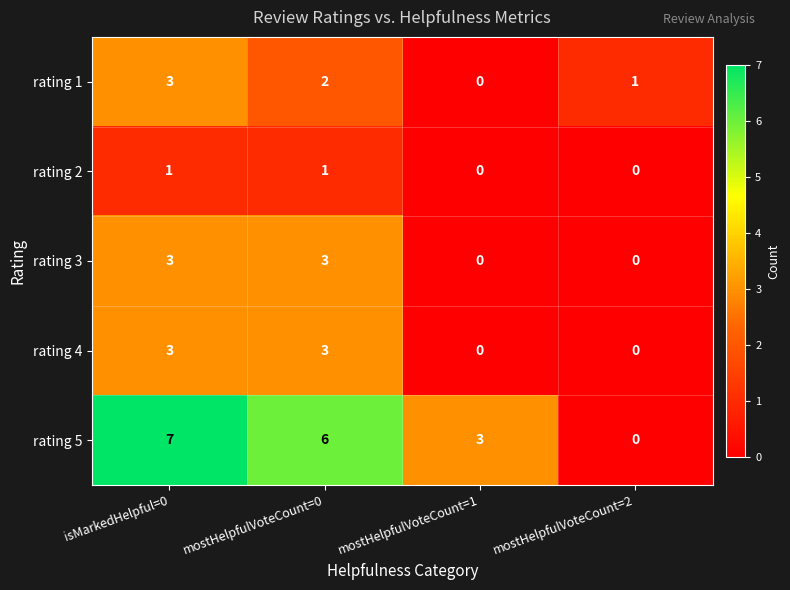

At which category is the sum across all series the highest?

isMarkedHelpful=0